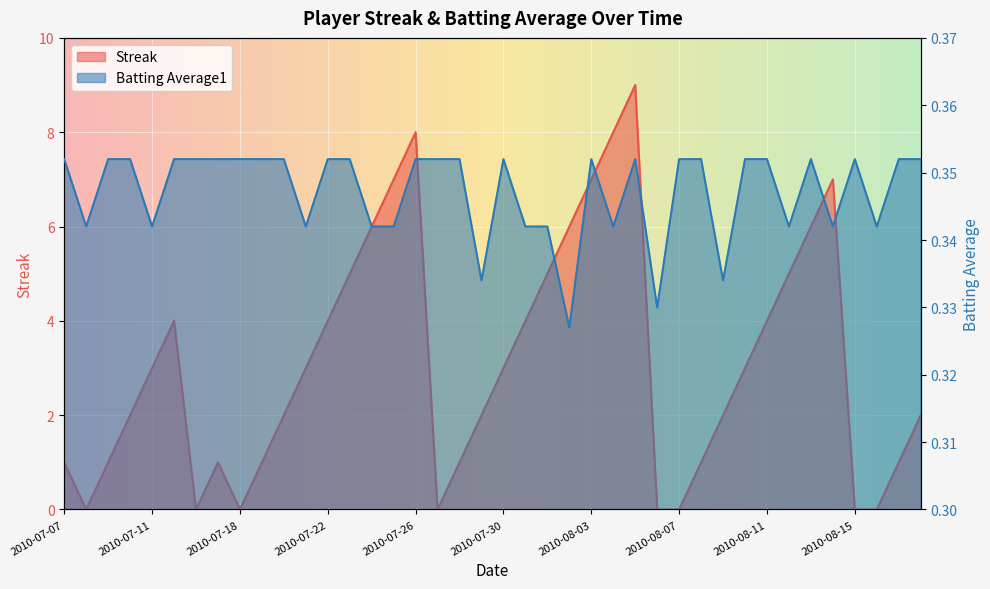

At 2010-07-15, list the series in order from largest to smallest.

Streak, Batting Average1